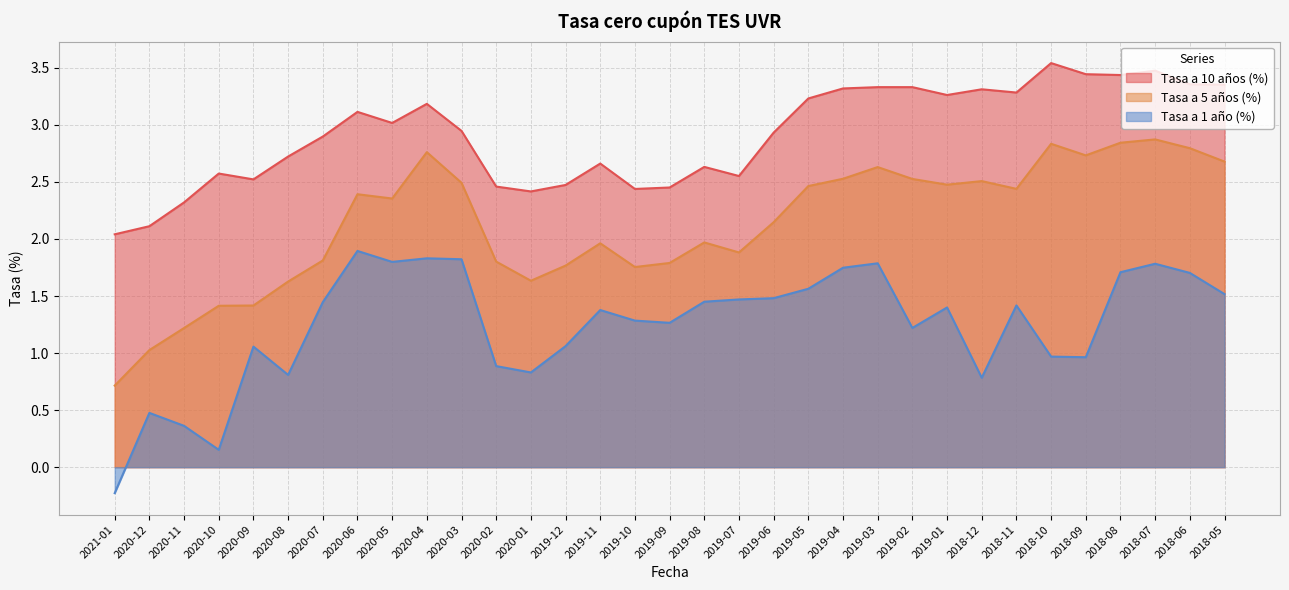

Is the value of Tasa a 10 años (%) at 2018-07 greater than the value of Tasa a 1 año (%) at 2019-12?

Yes